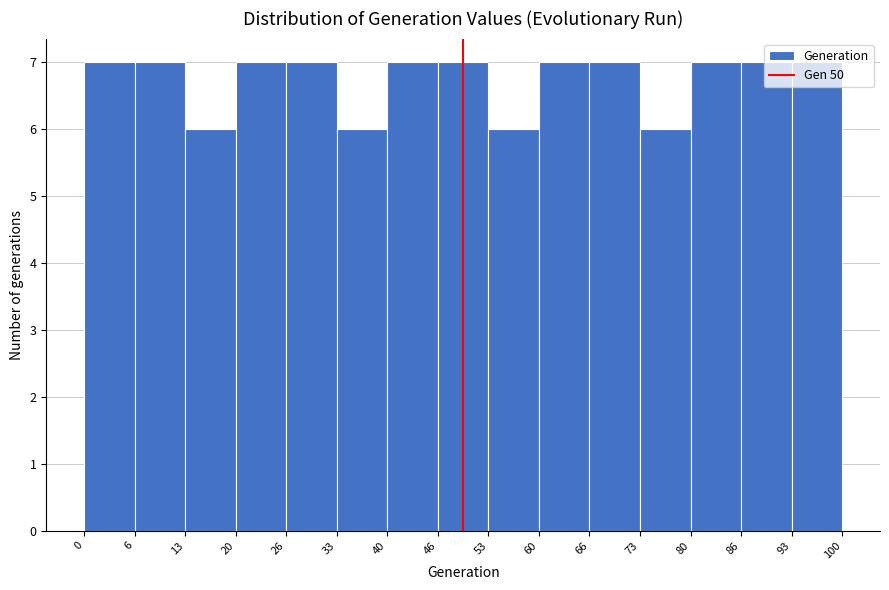

Reading left to right, transcribe this chart: for each bar, give the range it covers on the x-axis and its height. The values are not printed on the chart, so give them approximately, as read against the axis.

0 to 6: 7
6 to 13: 7
13 to 20: 6
20 to 26: 7
26 to 33: 7
33 to 40: 6
40 to 46: 7
46 to 53: 7
53 to 60: 6
60 to 66: 7
66 to 73: 7
73 to 80: 6
80 to 86: 7
86 to 93: 7
93 to 100: 7